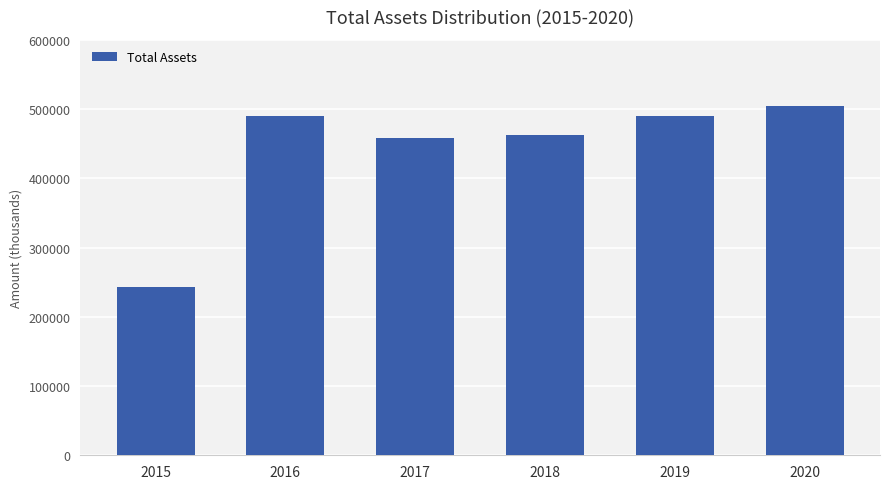

What value does the data have at 2019?

490291.1